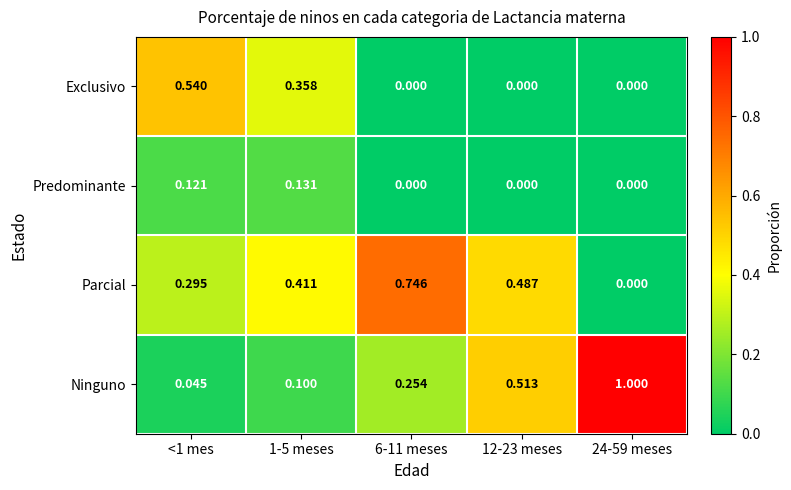

Count the number of categories in the chart.

5